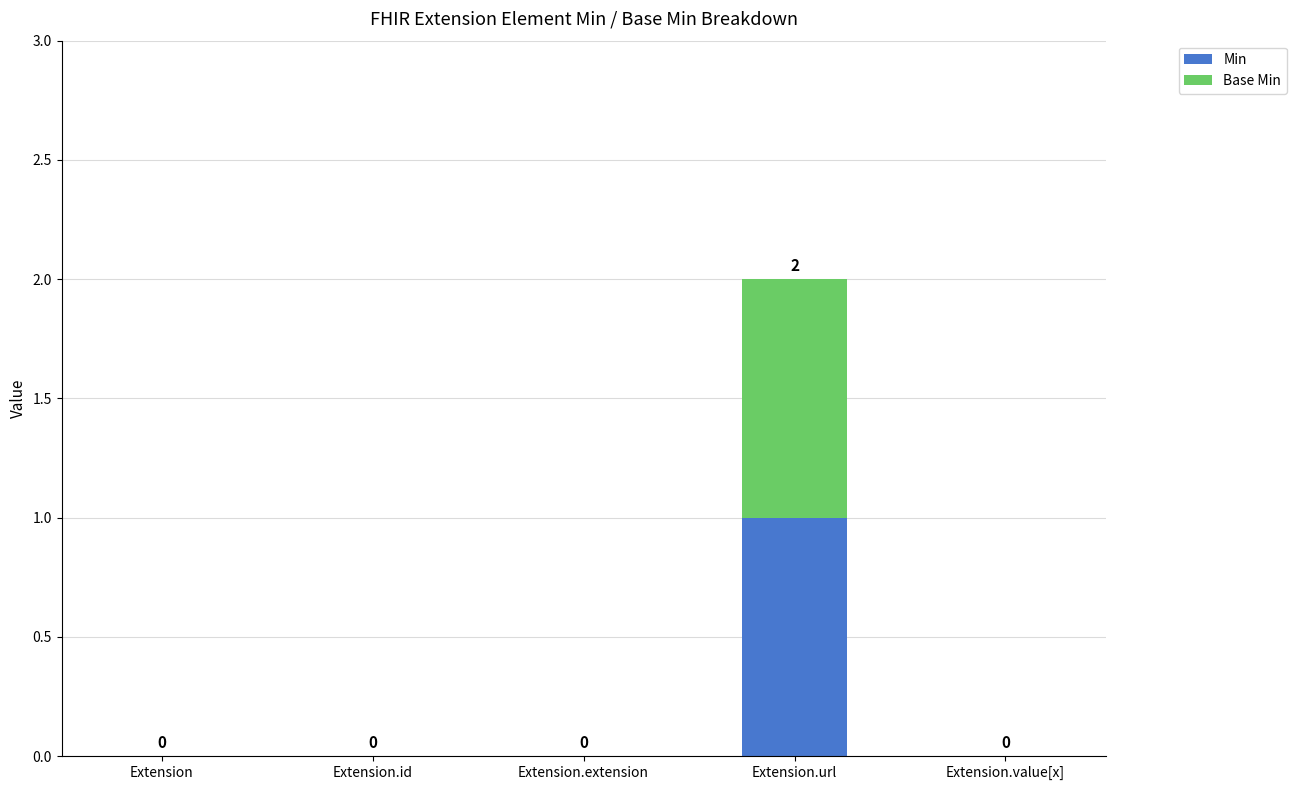

The Min series shows 2 at Extension.url. True or false?

False